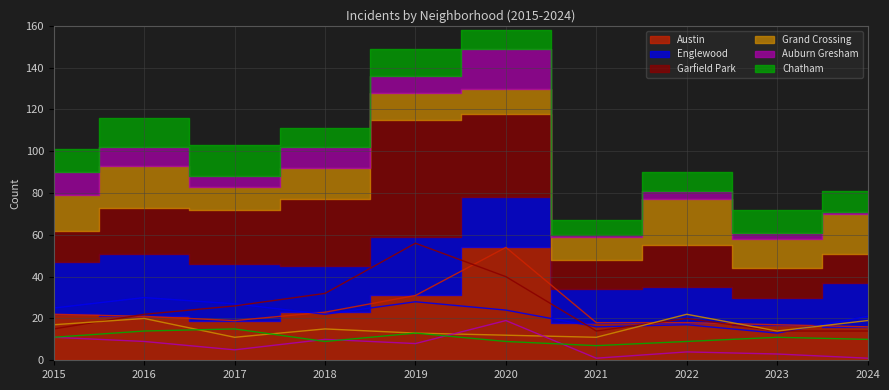

Reading left to right, extract all data points from this chart.

Austin: 22	21	19	23	31	54	18	18	17	16
Englewood: 25	30	27	22	28	24	16	17	13	21
Garfield Park: 15	22	26	32	56	40	14	20	14	14
Grand Crossing: 17	20	11	15	13	12	11	22	14	19
Auburn Gresham: 11	9	5	10	8	19	1	4	3	1
Chatham: 11	14	15	9	13	9	7	9	11	10